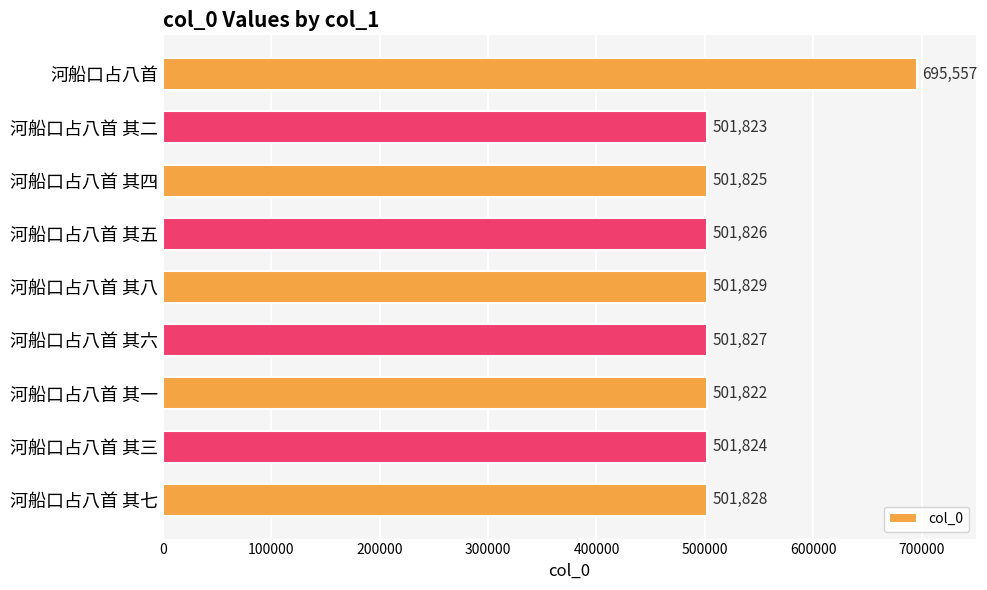

How many values are below 501826?

4